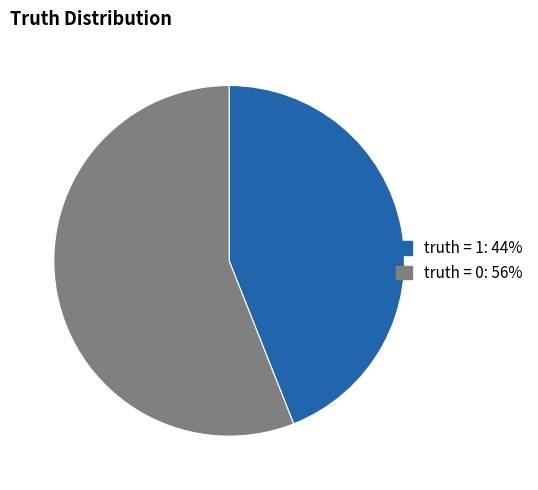

Does truth = 1 account for over 50% of the chart?

No